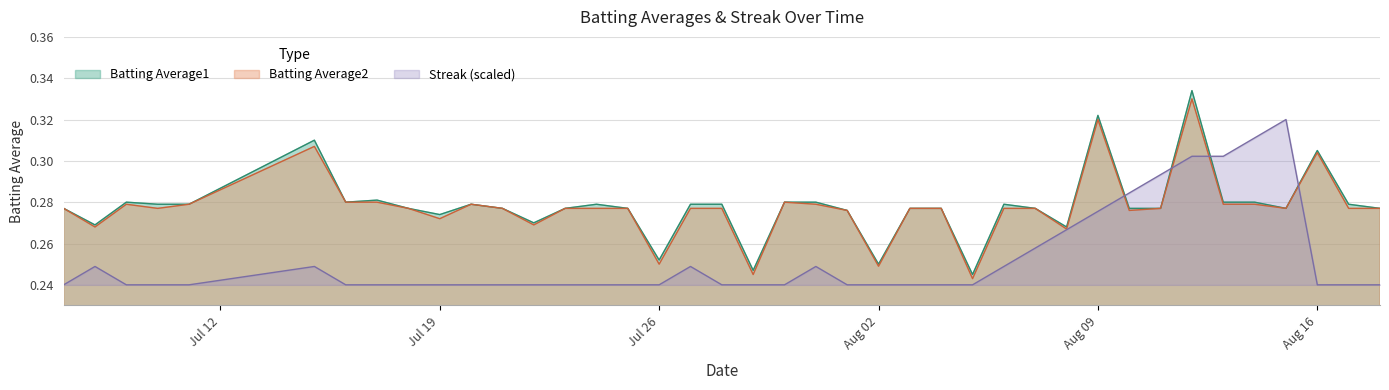

True or false: Streak (scaled) and Batting Average1 cross at least once.

True